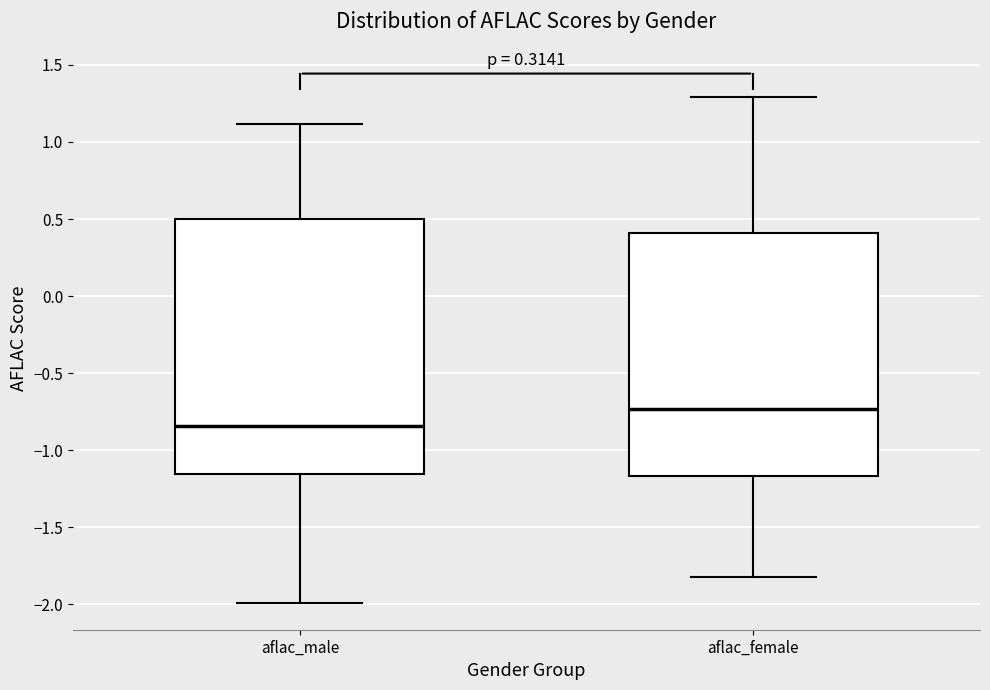

Comparing the boxes themselves (not the whiskers), which one is the tallest?

aflac_male